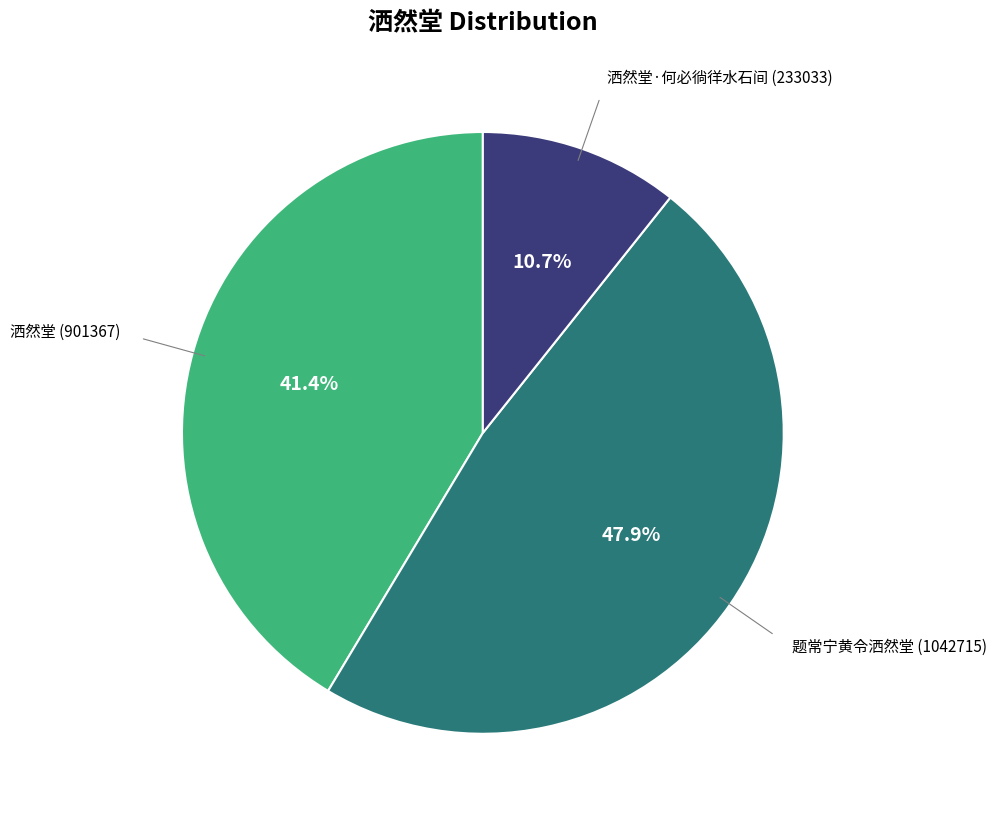

Is there a majority slice in this chart?

No